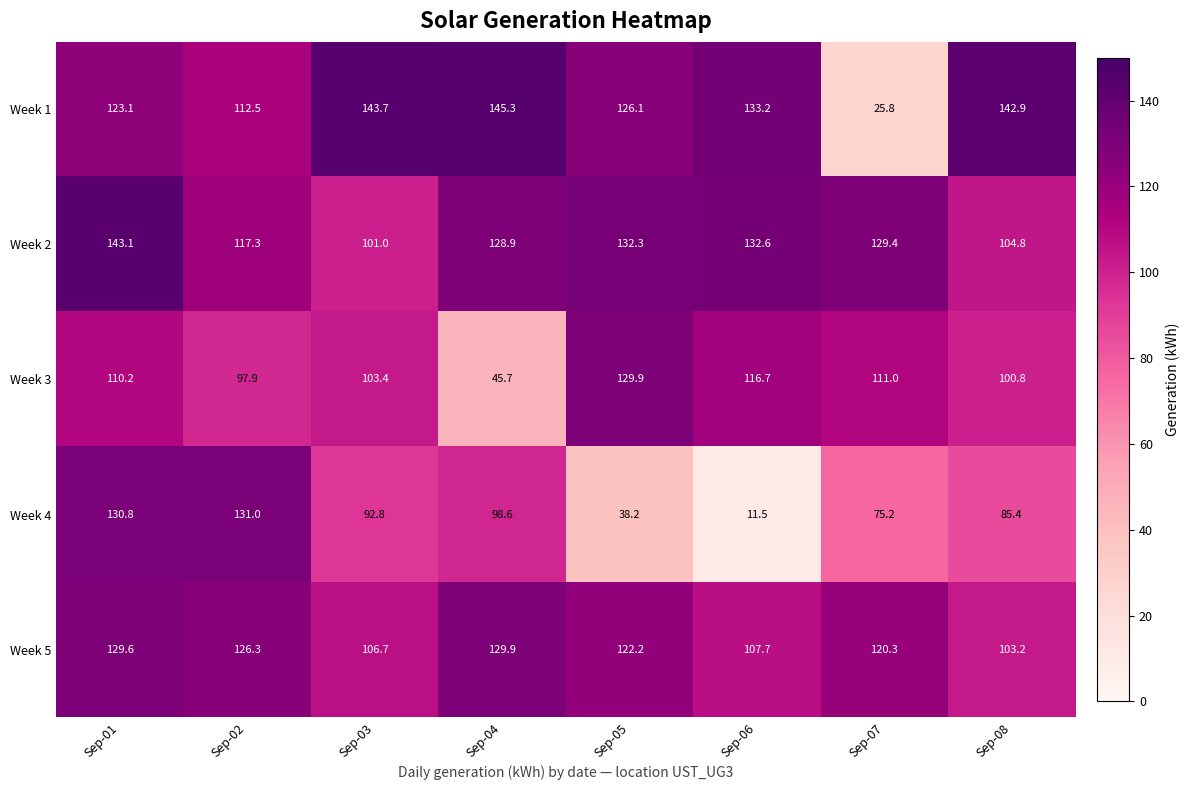

What is the maximum value shown in the chart?

145.3